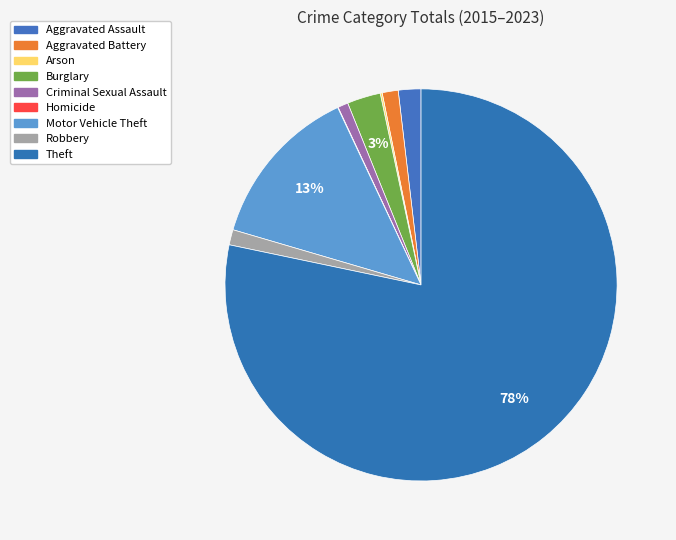

Which category has the smallest portion of the pie?

Homicide